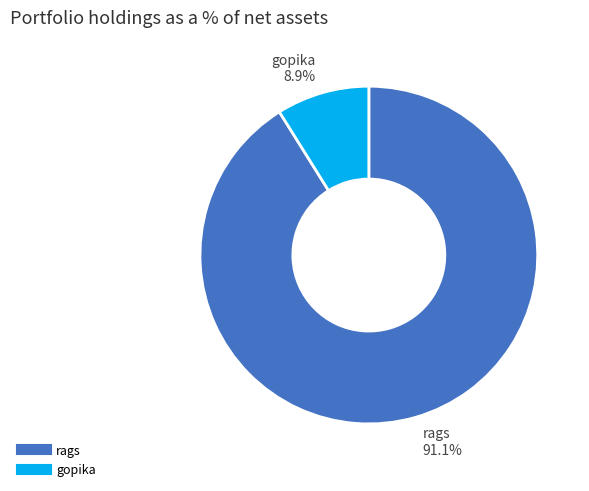

Does any single category account for the majority?

Yes